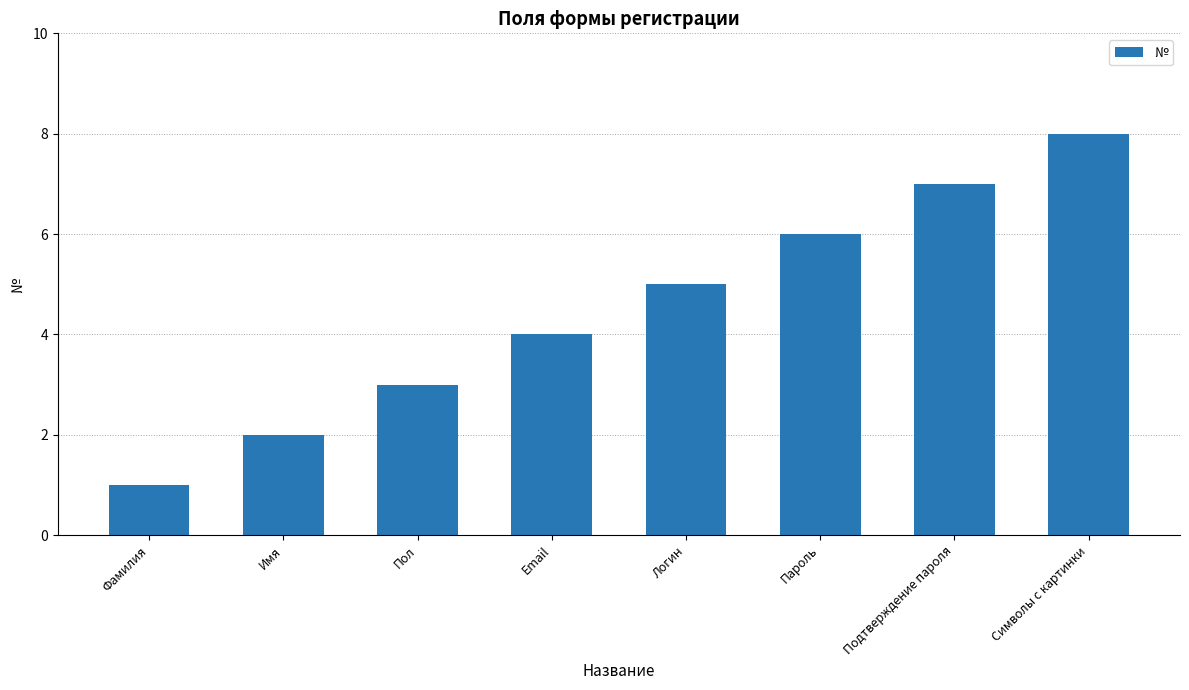

Is it true that the value at Символы с картинки is 3?

False